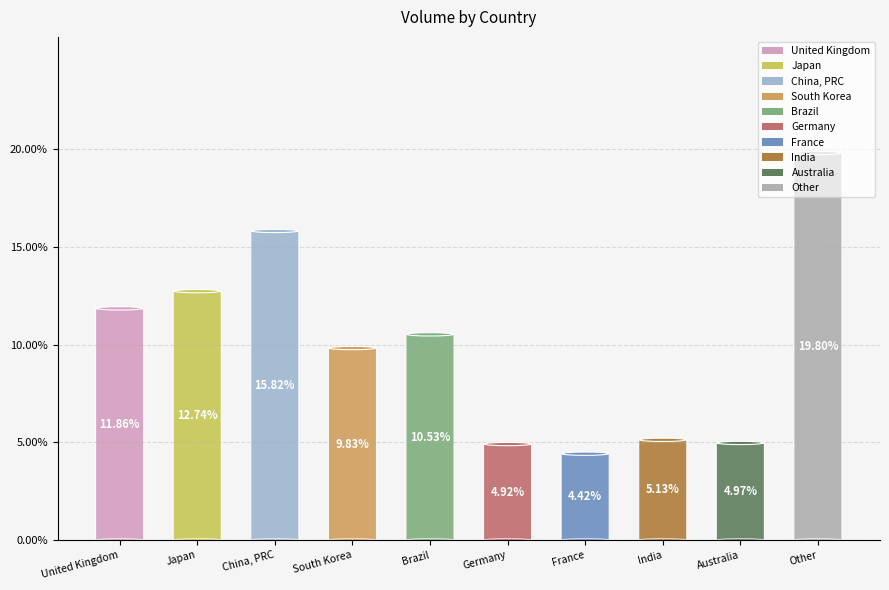

What is the smallest slice in the pie chart?

France